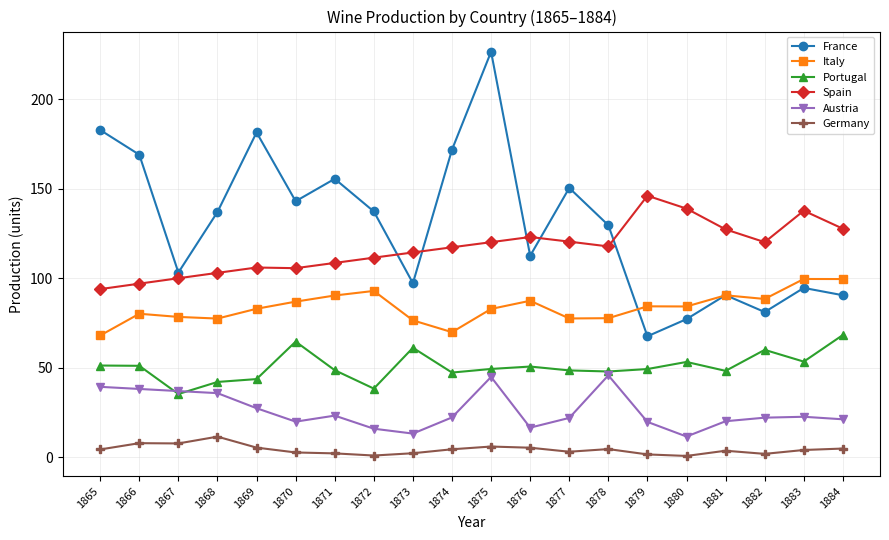

Does the chart display data point markers on the line(s)?

Yes